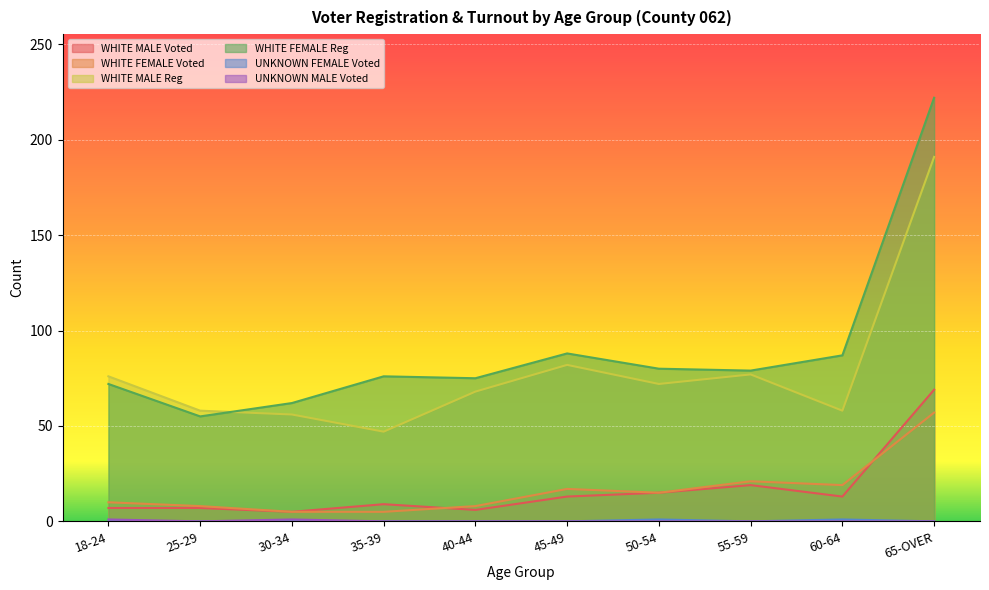

How many lines are shown in the chart?

6